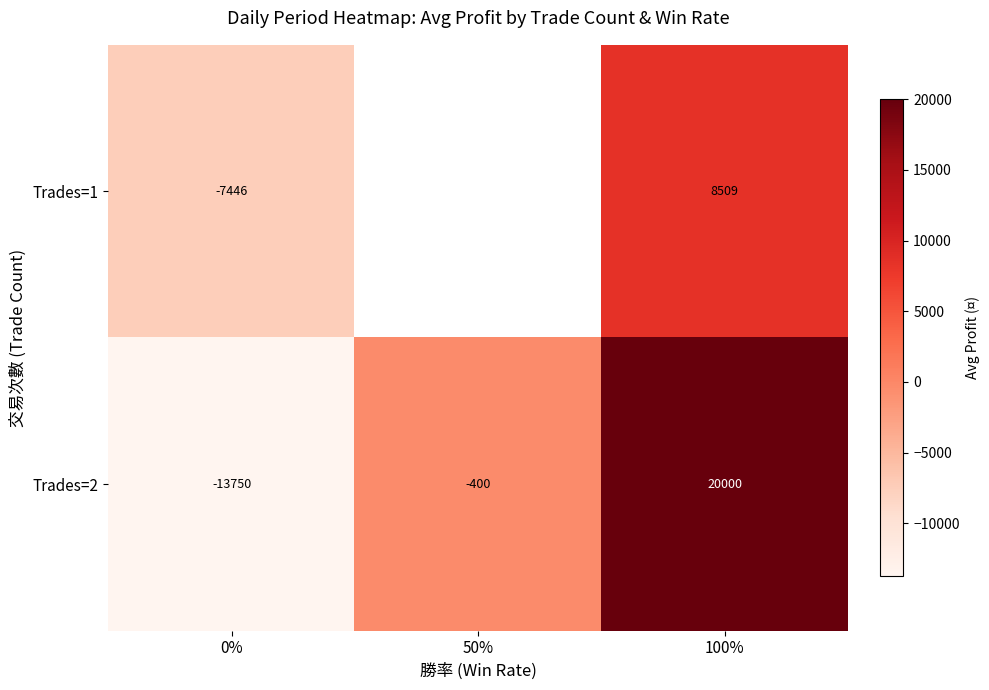

How many values in Trades=2 are above zero?

1